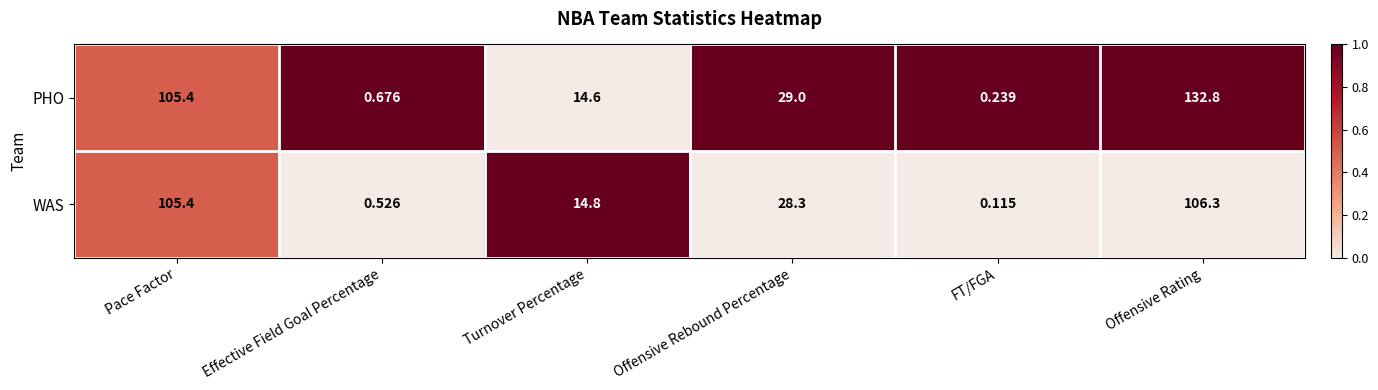

Is the value of PHO at Offensive Rating greater than the value of WAS at FT/FGA?

Yes